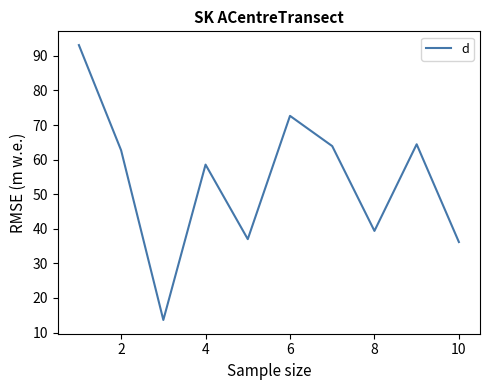

What is the smallest value displayed?

13.6